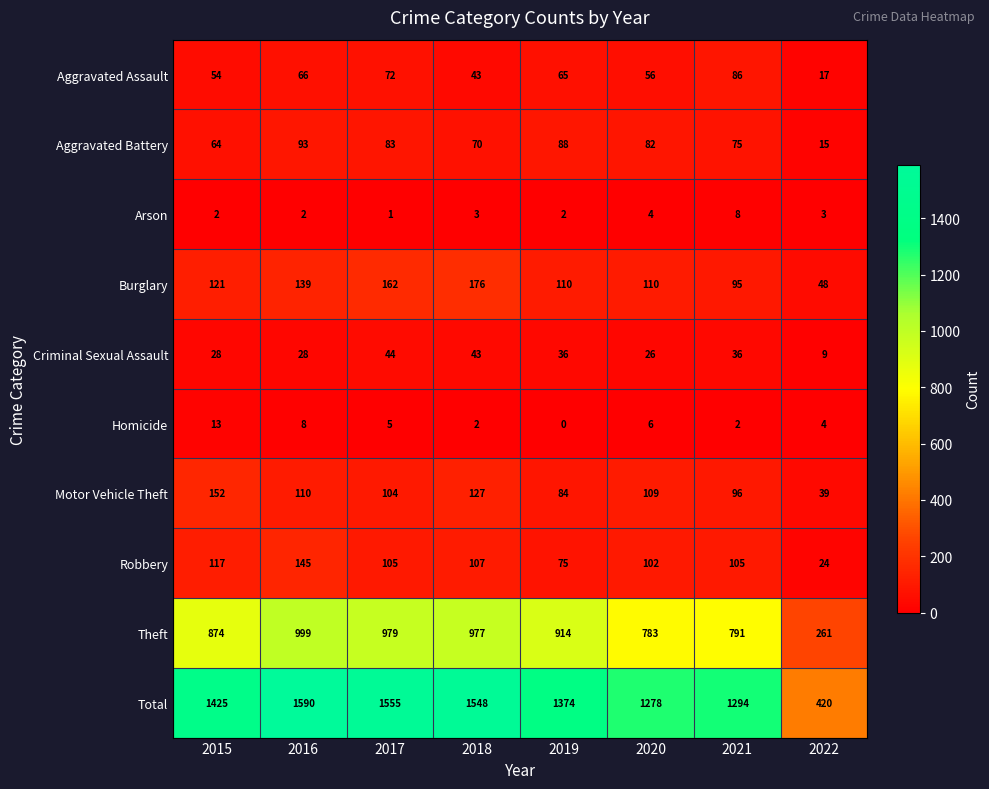

What is the greatest value displayed?

1590